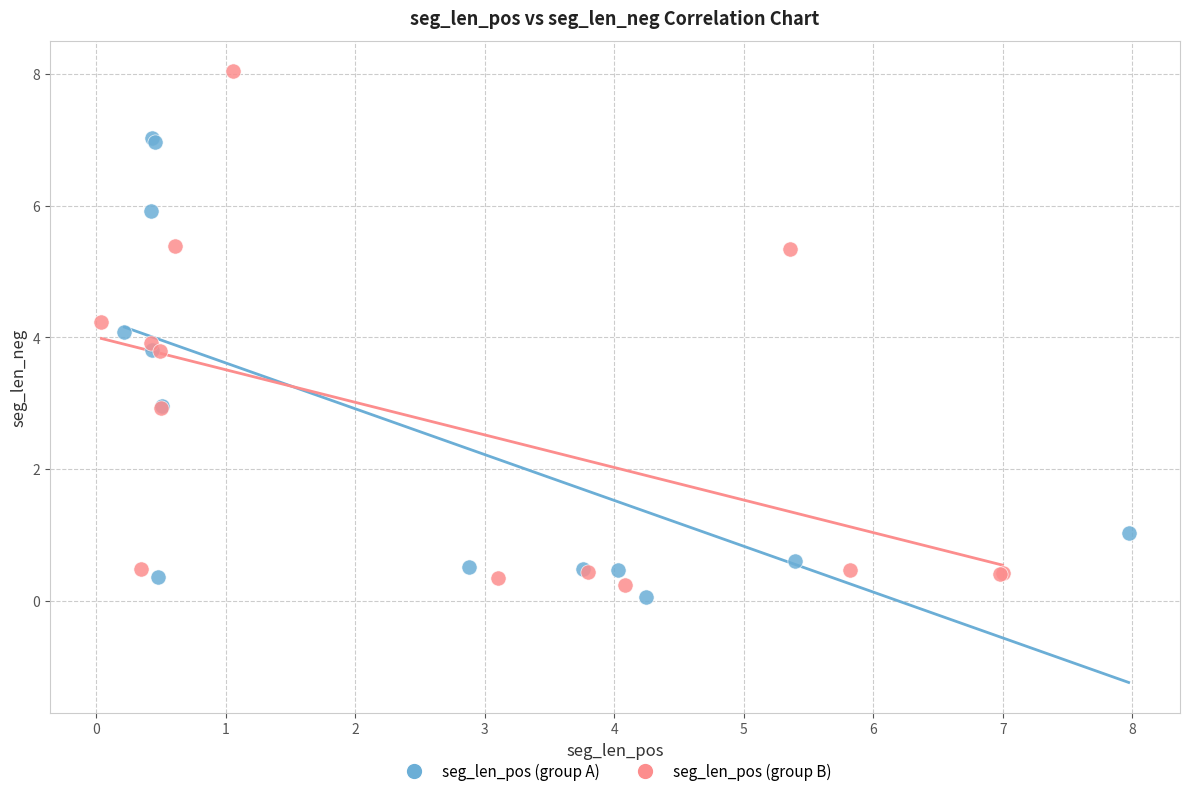

Which series has the largest Y range (max minus min)?

seg_len_pos (group B)